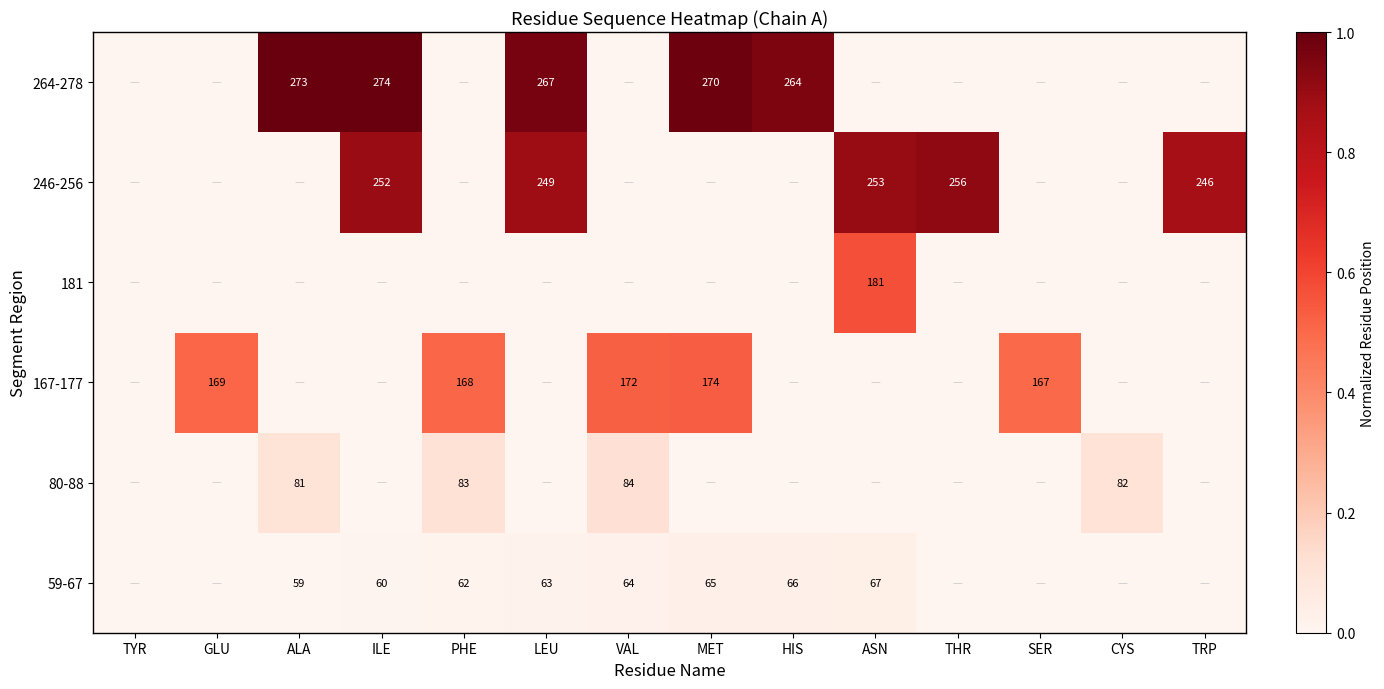

The value of 246-256 at TRP is 246. True or false?

True